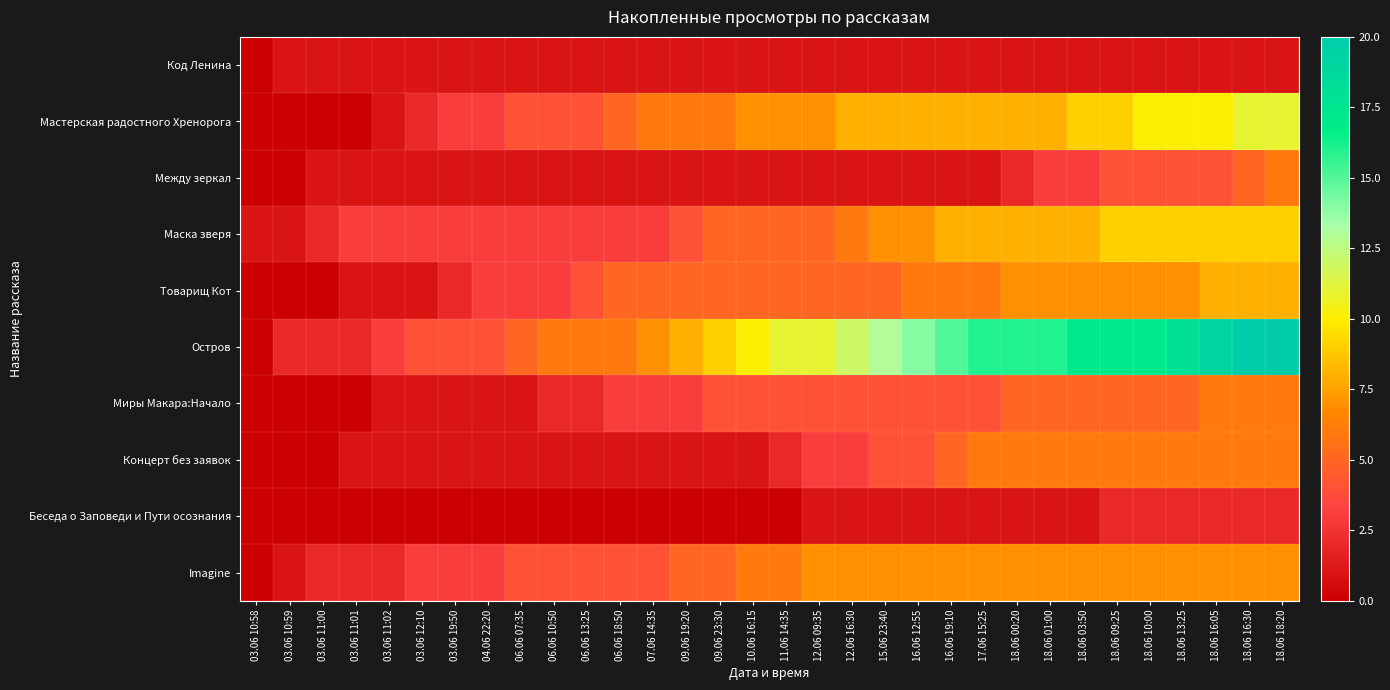

Which series has the largest range (max minus min)?

Остров